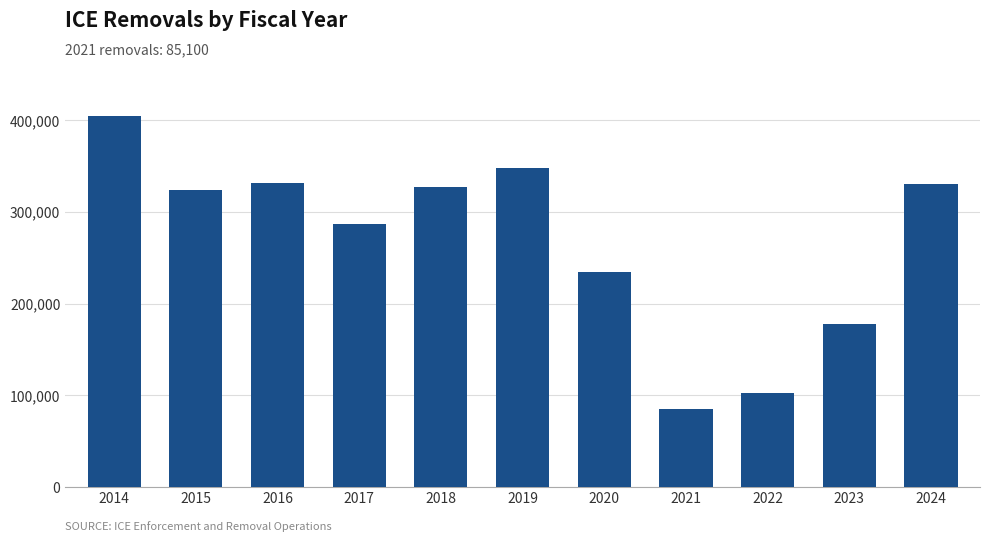

Approximately how many times larger is the value at 2014 compared to 2018?

1.2